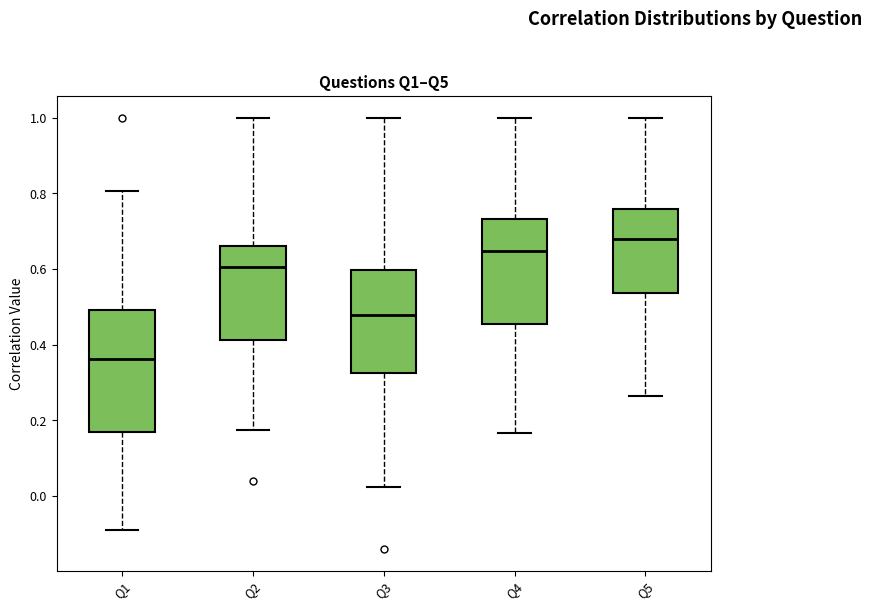

Which box is the tallest, from its lower edge to its upper edge?

Q1